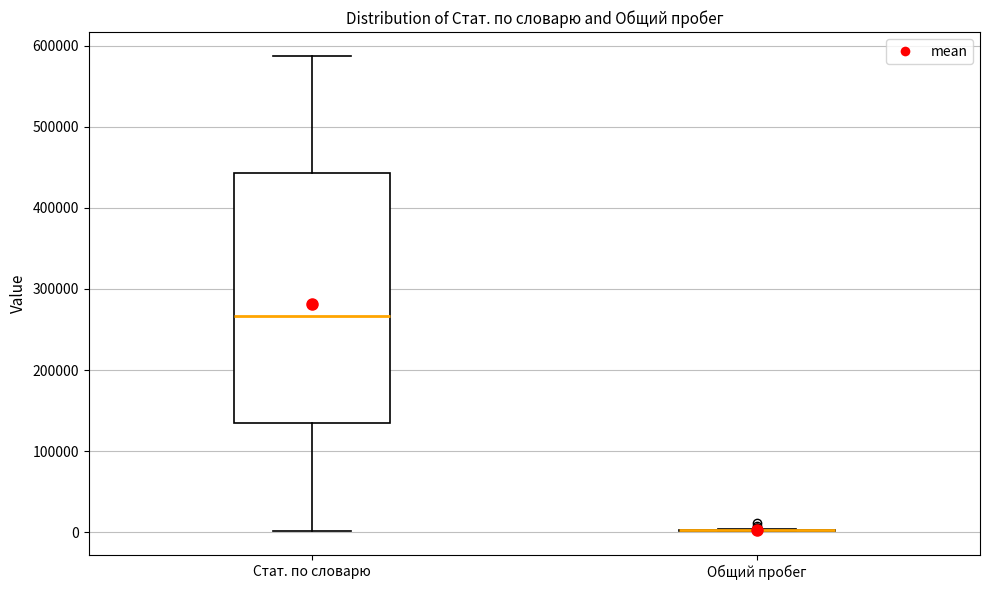

Where is the upper edge of the box for Стат. по словарю on the y-axis? The values are not printed on the chart, so give them approximately, as read against the axis.

440000